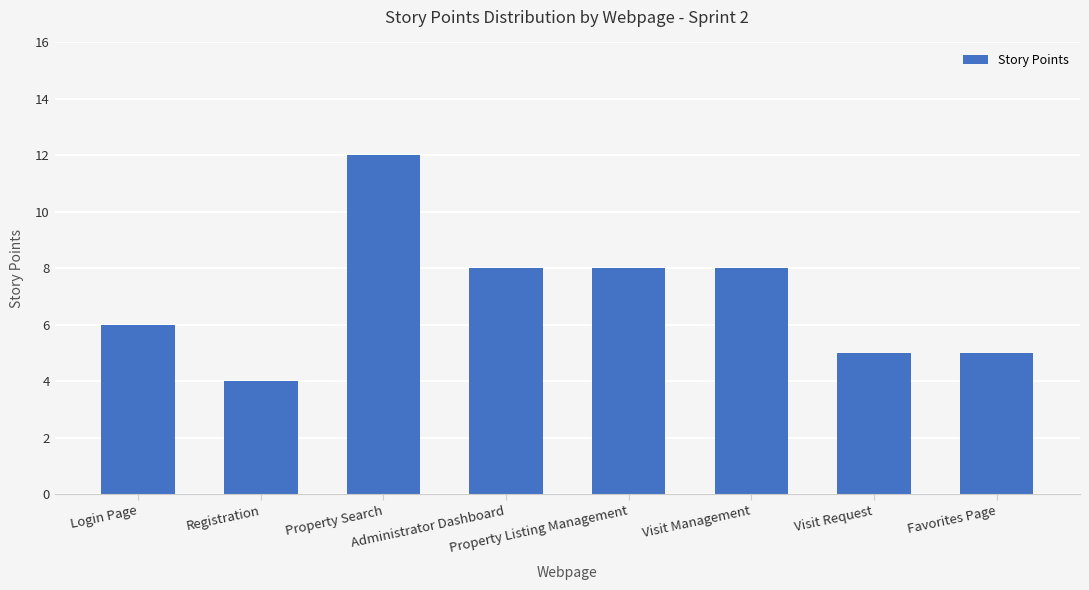

What is the label of the 8th bar from the left?

Favorites Page